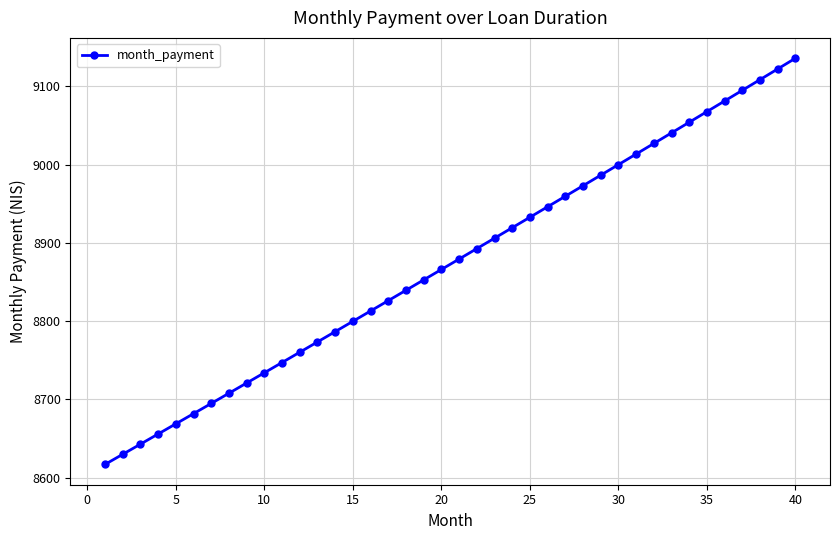

What is the average value?

8873.9